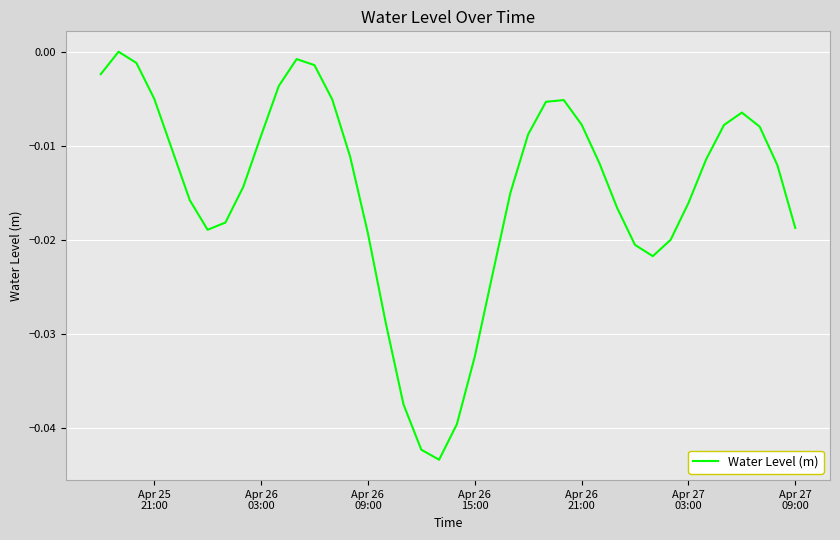

How many lines are shown in the chart?

1